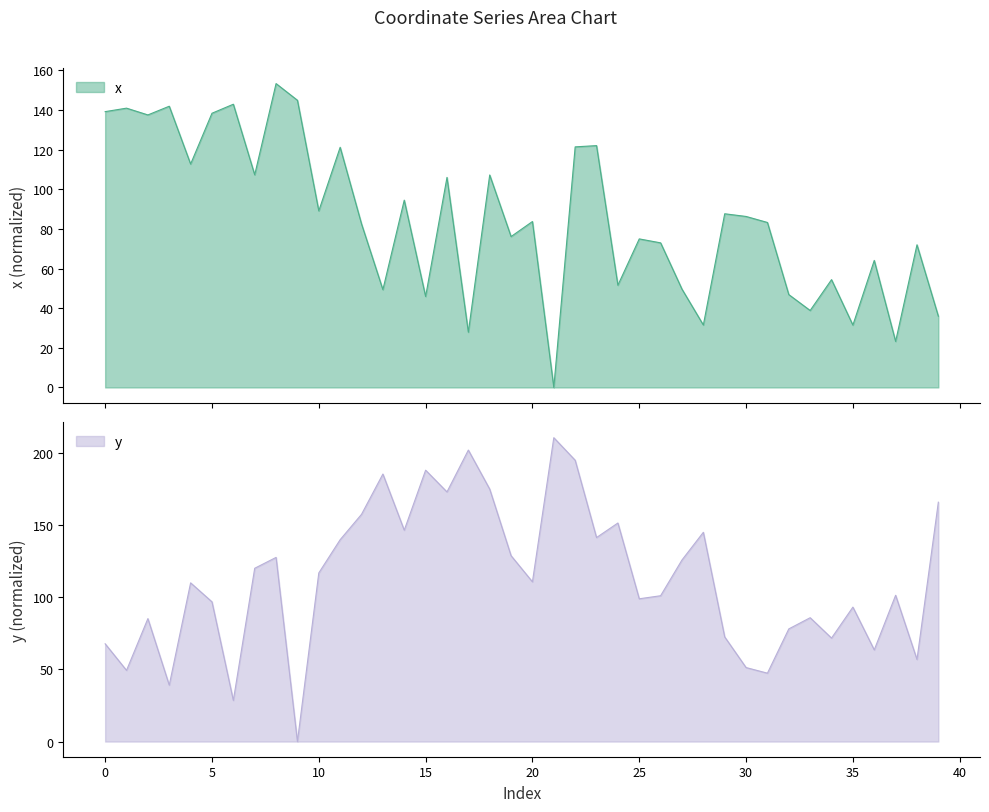

The value of x at 35 is 44.2. True or false?

False